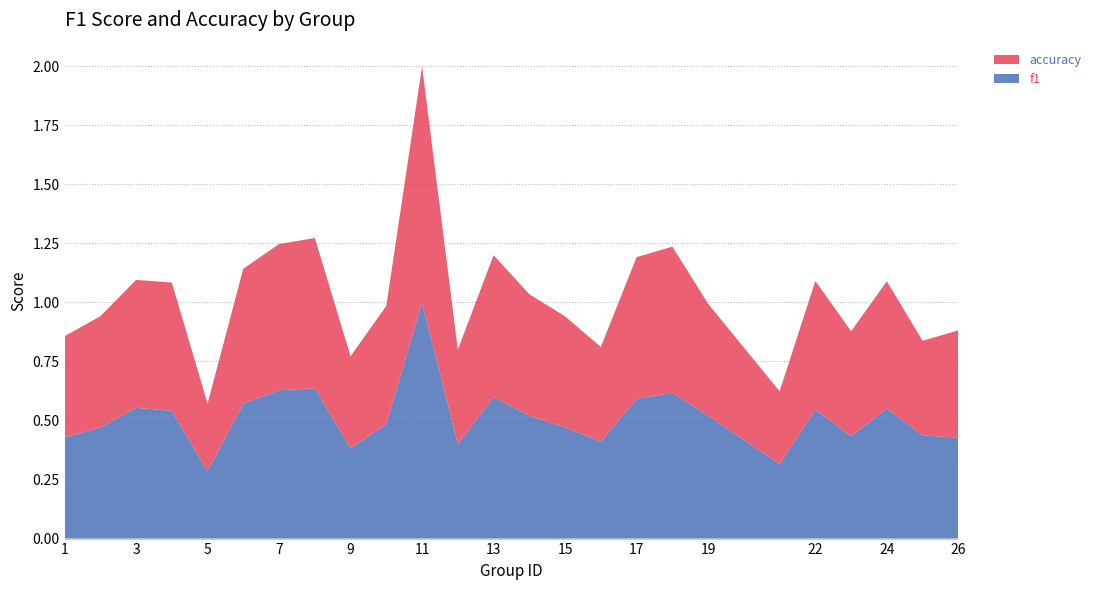

Reading left to right, extract all data points from this chart.

f1: 1=0.4	2=0.5	3=0.6	4=0.5	5=0.3	6=0.6	7=0.6	8=0.6	9=0.4	10=0.5	11=1.0	12=0.4	13=0.6	14=0.5	15=0.5	16=0.4	17=0.6	18=0.6	19=0.5	21=0.3	22=0.5	23=0.4	24=0.6	25=0.4	26=0.4
accuracy: 1=0.4	2=0.5	3=0.5	4=0.5	5=0.3	6=0.6	7=0.6	8=0.6	9=0.4	10=0.5	11=1.0	12=0.4	13=0.6	14=0.5	15=0.5	16=0.4	17=0.6	18=0.6	19=0.5	21=0.3	22=0.5	23=0.4	24=0.5	25=0.4	26=0.5